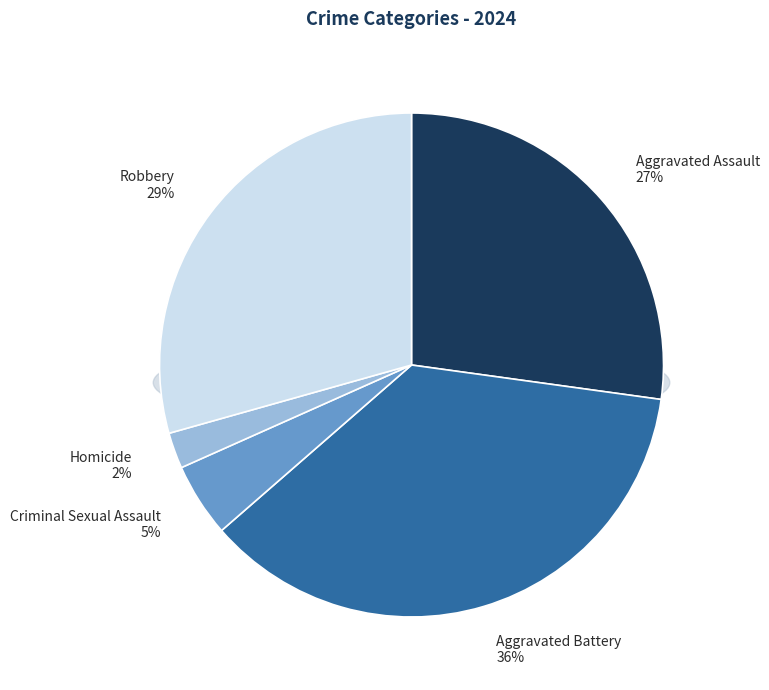

What percentage is the Aggravated Assault slice, to the nearest percent?

27%